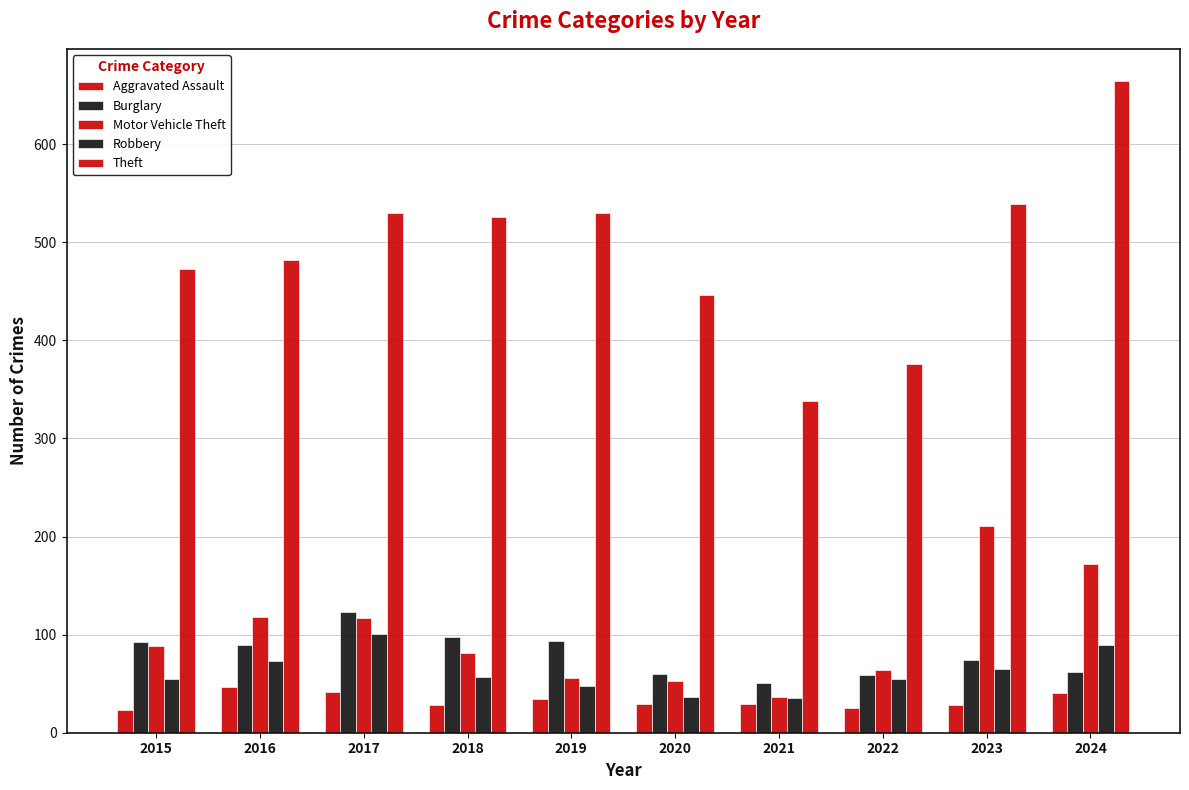

What is the average value of the Theft series?

490